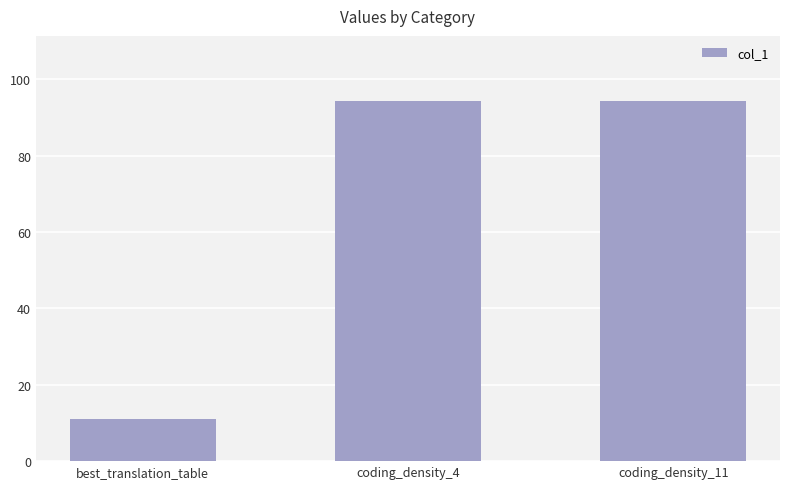

What is the smallest value displayed?

11.0